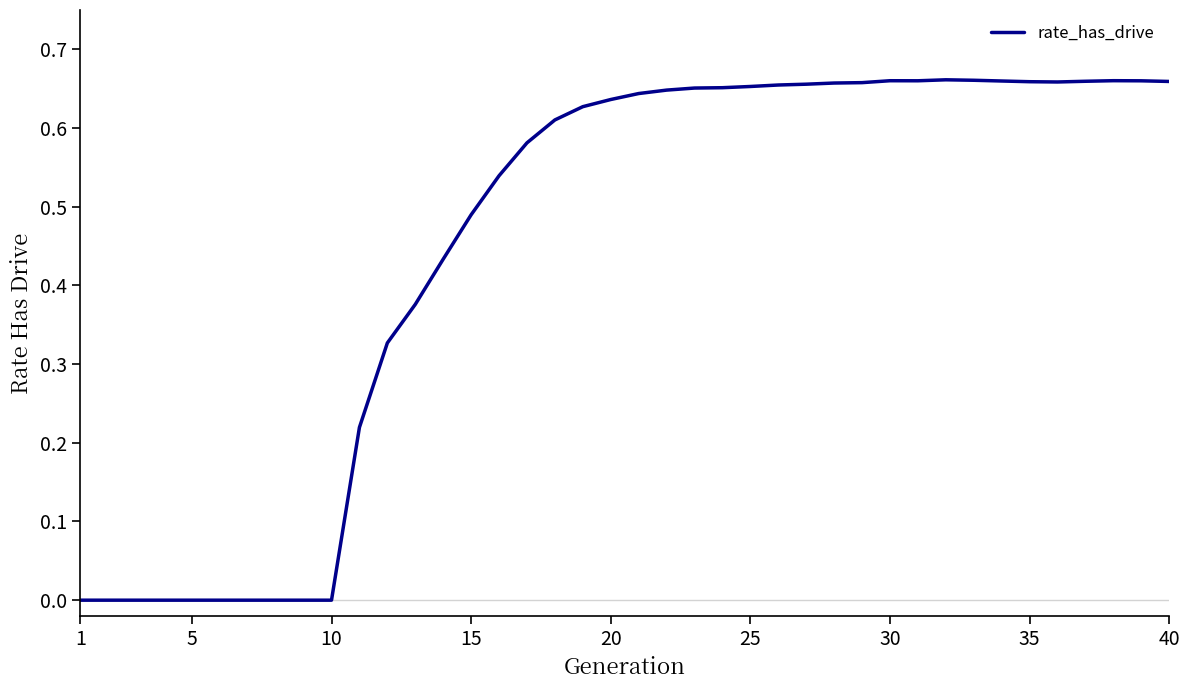

Is it true that the value at 15 is 0.8?

False